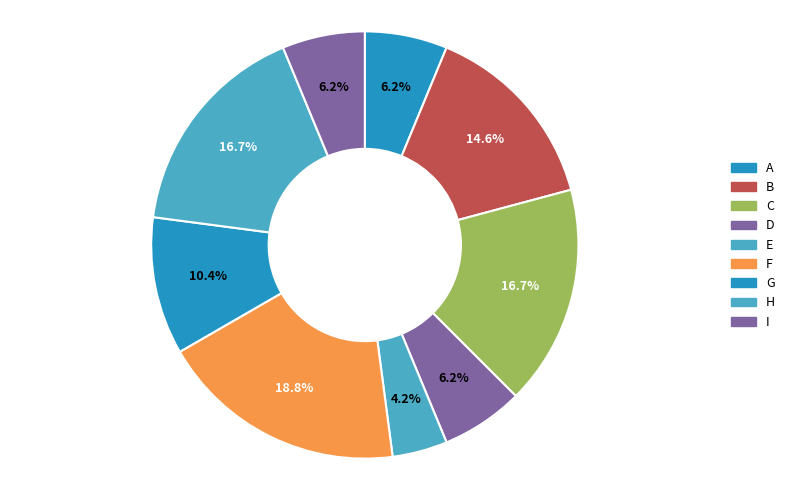

Is there a majority slice in this chart?

No